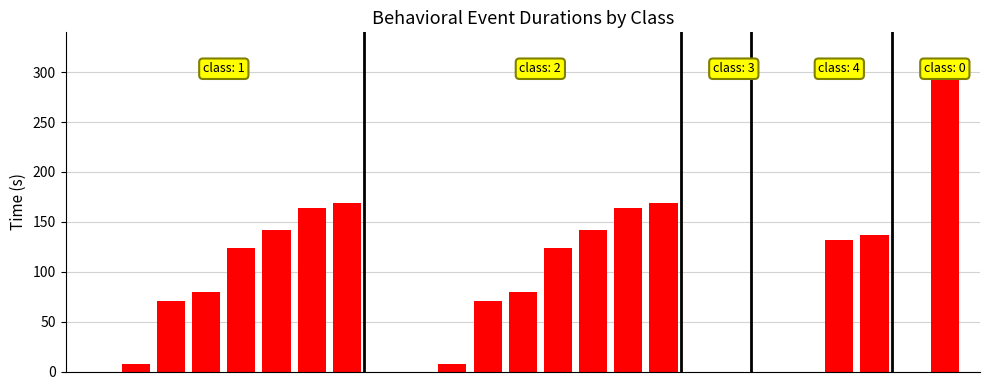

What is the ratio of the value at 18 to the value at 13?

1.2